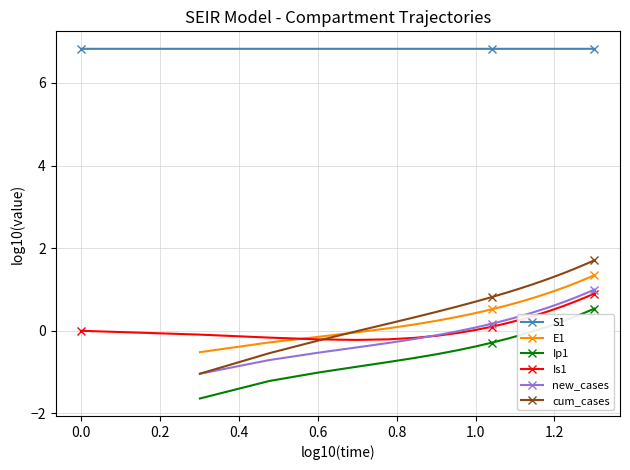

True or false: S1 and Is1 cross at least once.

False